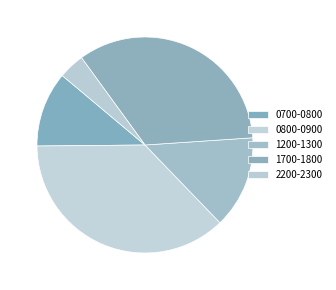

How many slices are in this pie chart?

5